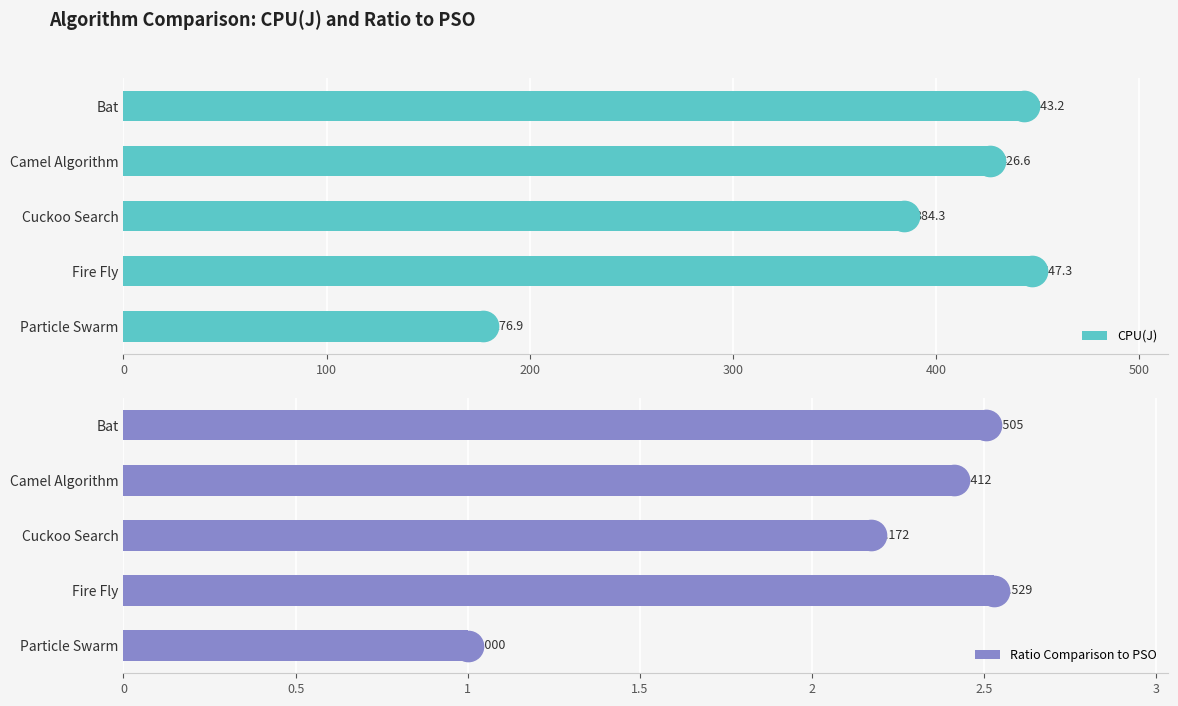

What is the difference between the maximum and minimum values in the Ratio Comparison to PSO series?

1.5